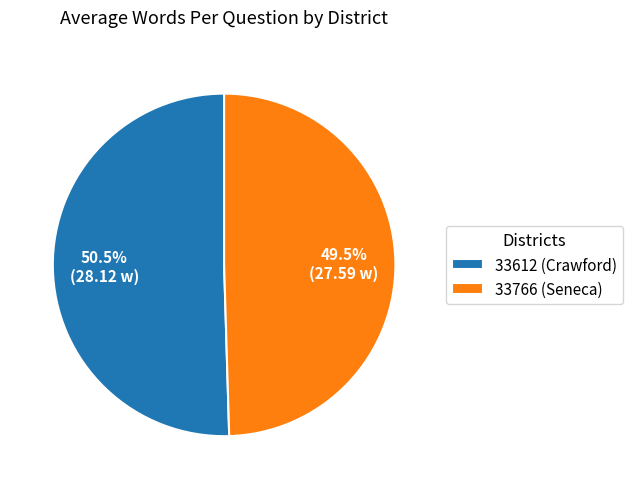

Which has a higher value, 33766 (Seneca) or 33612 (Crawford)?

33612 (Crawford)